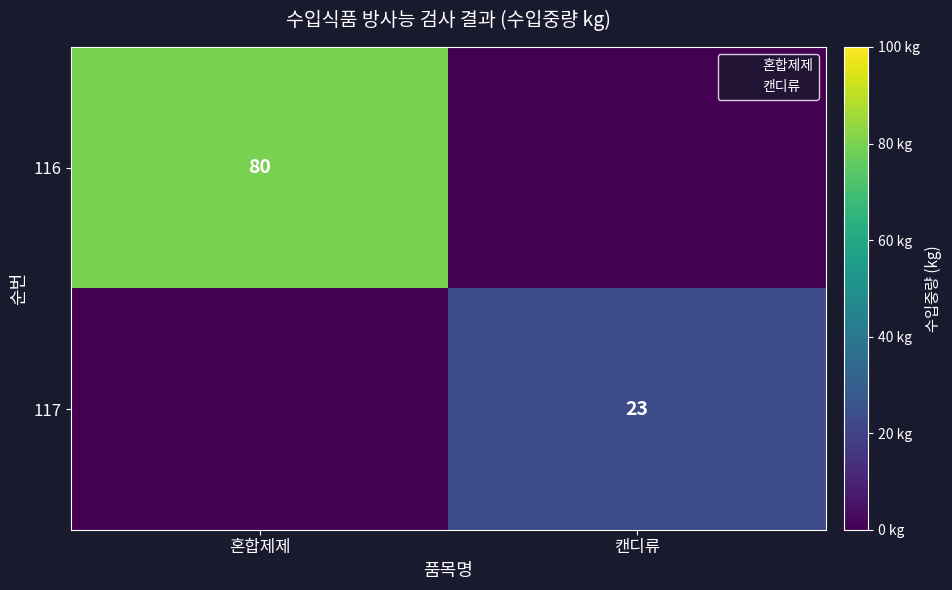

The value of 116 at 혼합제제 is 141. True or false?

False